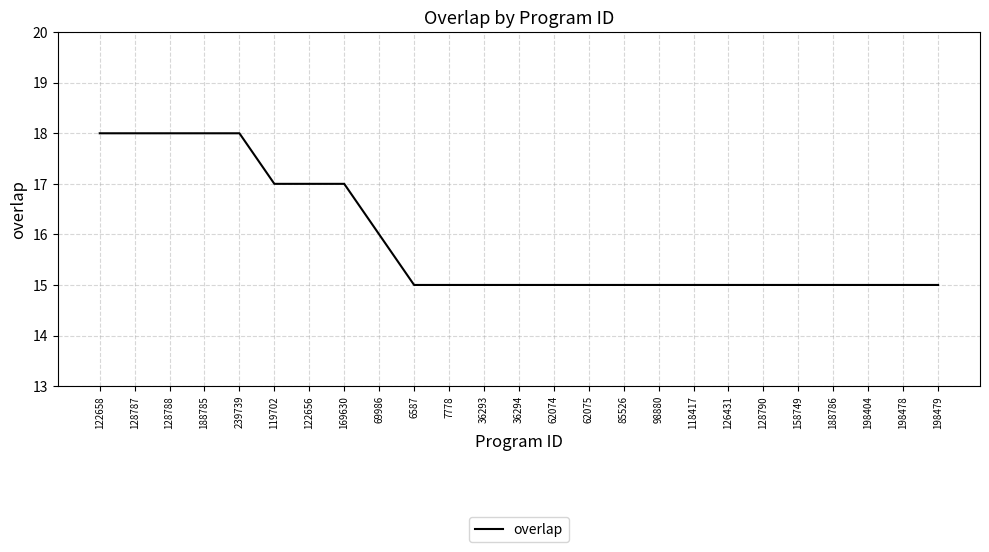

What is the change in value from 122658 to 6587?

-3